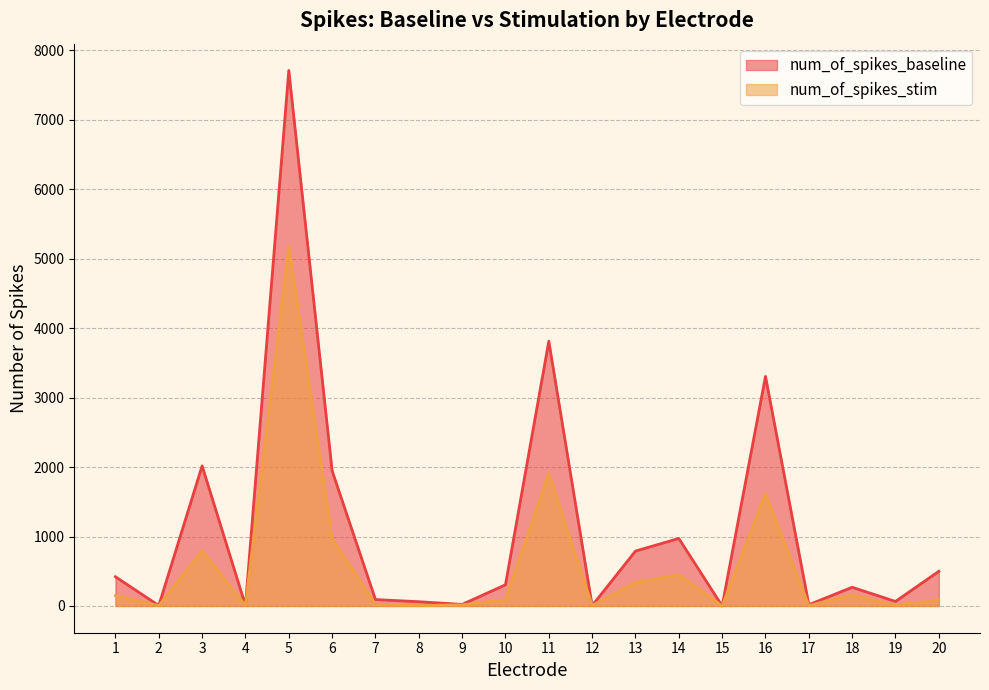

Rank the series by their average value, from lowest to highest.

num_of_spikes_stim, num_of_spikes_baseline